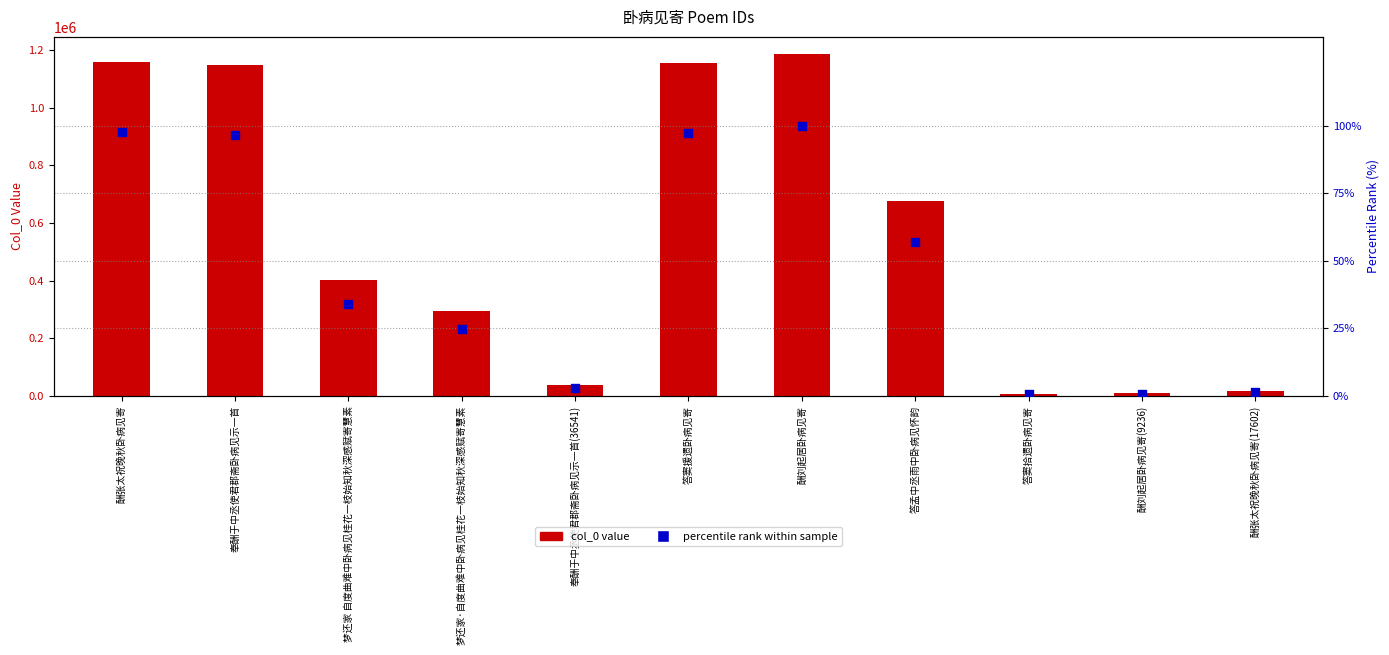

What are all the series names shown in the legend?

col_0 value, percentile rank within sample